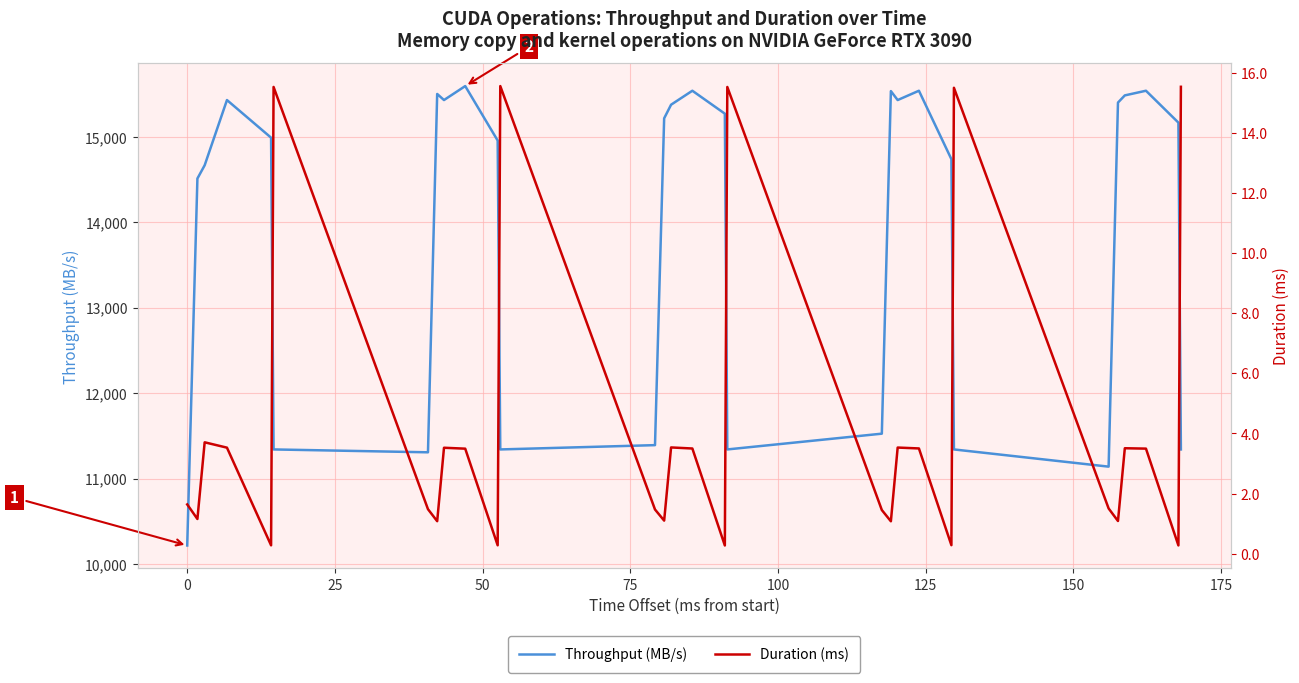

Is the value of Duration (ms) at 15 greater than the value of Throughput (MB/s) at 150?

No